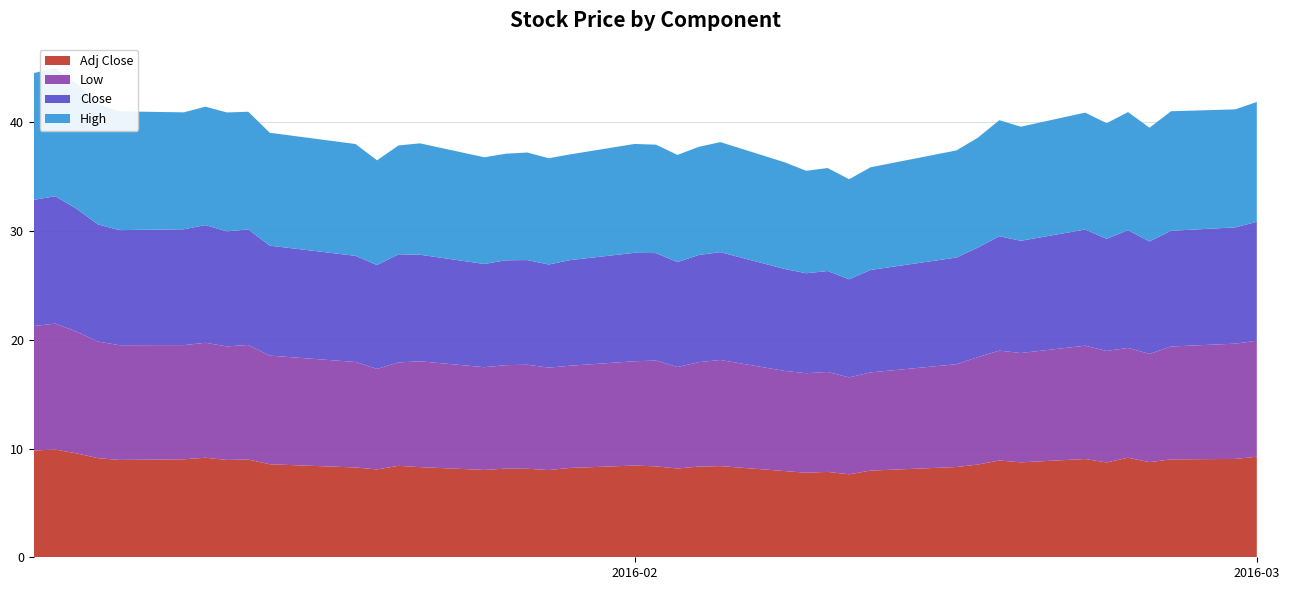

Reading right to left, what are all the values shown in this chart?

Low: 10.7	10.6	10.4	9.9	10.1	10.2	10.4	10.1	10.1	9.9	9.4	9.0	8.9	9.2	9.2	9.2	9.8	9.6	9.3	9.7	9.6	9.4	9.4	9.6	9.5	9.4	9.7	9.5	9.2	9.7	10.0	10.5	10.4	10.6	10.5	10.6	10.7	11.2	11.6	11.4
Close: 10.9	10.7	10.6	10.3	10.8	10.3	10.7	10.3	10.5	10.1	9.8	9.4	9.0	9.3	9.2	9.4	9.9	9.9	9.7	9.9	10.0	9.7	9.5	9.6	9.6	9.5	9.8	9.9	9.6	9.8	10.1	10.6	10.6	10.8	10.7	10.6	10.8	11.3	11.7	11.6
High: 11.0	10.8	11.0	10.5	10.9	10.6	10.8	10.5	10.7	10.1	9.8	9.4	9.2	9.5	9.4	9.8	10.1	9.9	9.8	10.0	10.0	9.7	9.8	9.9	9.8	9.8	10.2	10.0	9.6	10.3	10.4	10.8	10.9	10.9	10.8	10.9	11.1	11.5	11.8	11.7
Adj Close: 9.2	9.0	9.0	8.7	9.2	8.7	9.0	8.7	8.9	8.5	8.3	8.0	7.6	7.9	7.8	7.9	8.4	8.3	8.2	8.4	8.4	8.2	8.0	8.1	8.2	8.0	8.3	8.4	8.1	8.3	8.6	9.0	8.9	9.2	9.0	8.9	9.1	9.6	9.9	9.8